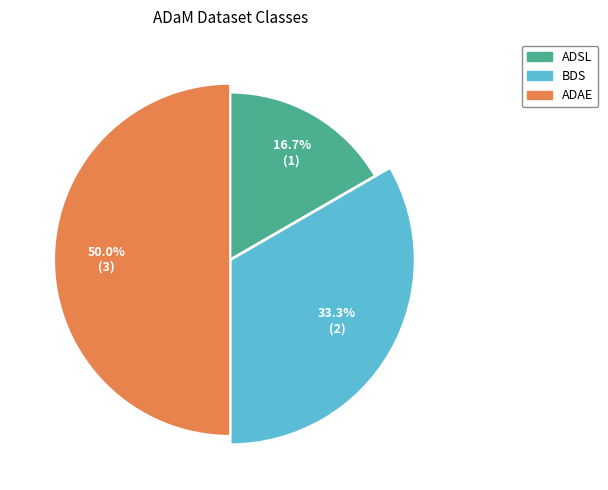

To the nearest percent, what is the difference between the largest and smallest slice percentages?

33%